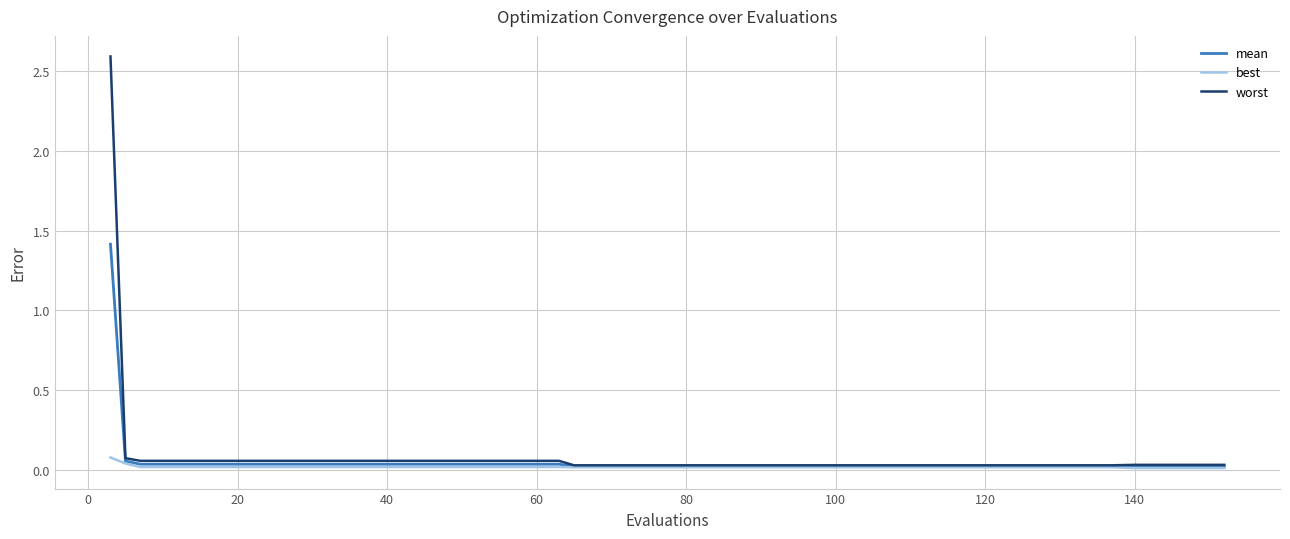

List the series in order of their peak value, lowest first.

best, mean, worst